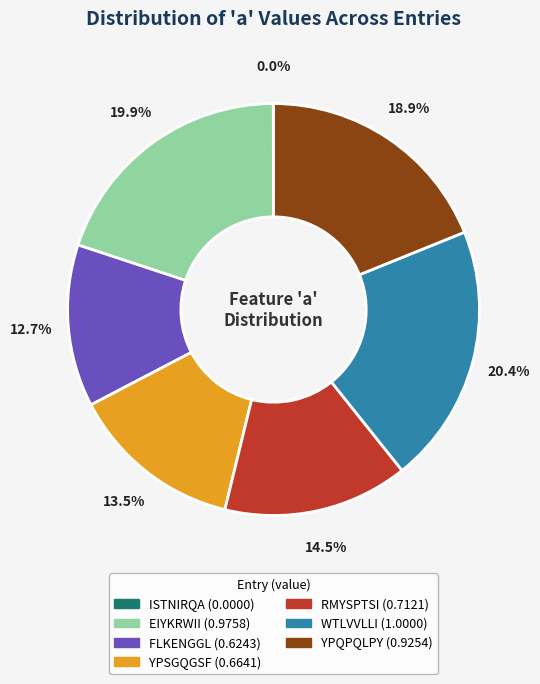

The YPQPQLPY slice represents 31% of the pie. True or false?

False